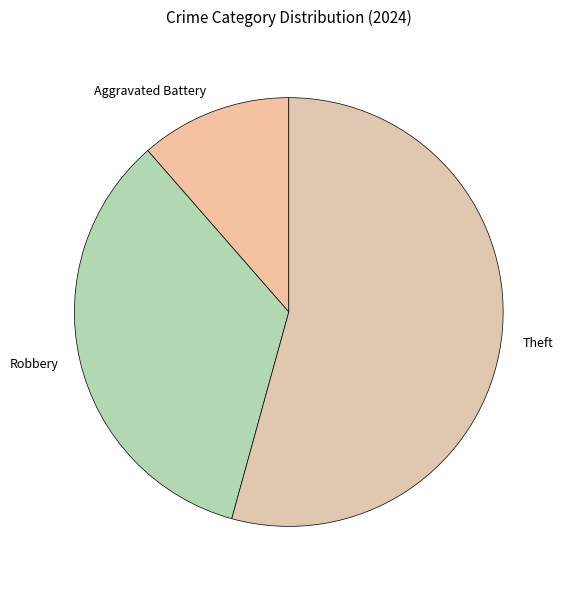

Is it true that Theft is 66% of the pie?

False